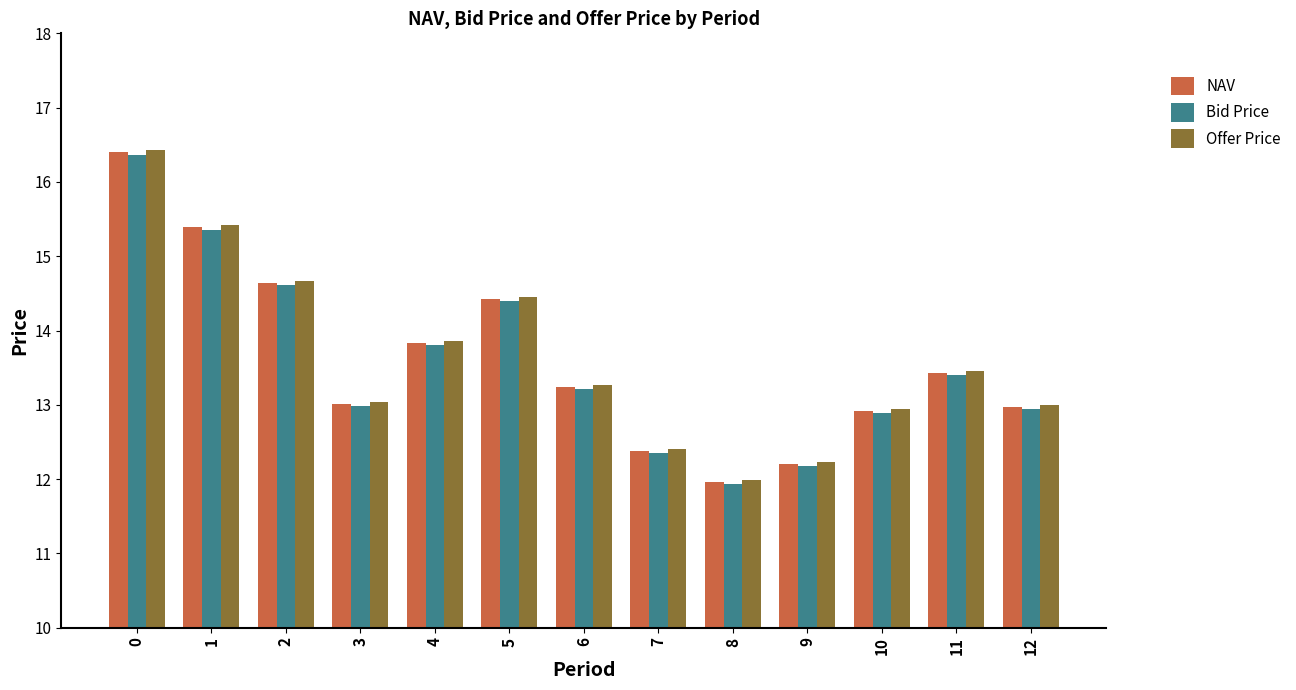

What are all the series names shown in the legend?

NAV, Bid Price, Offer Price